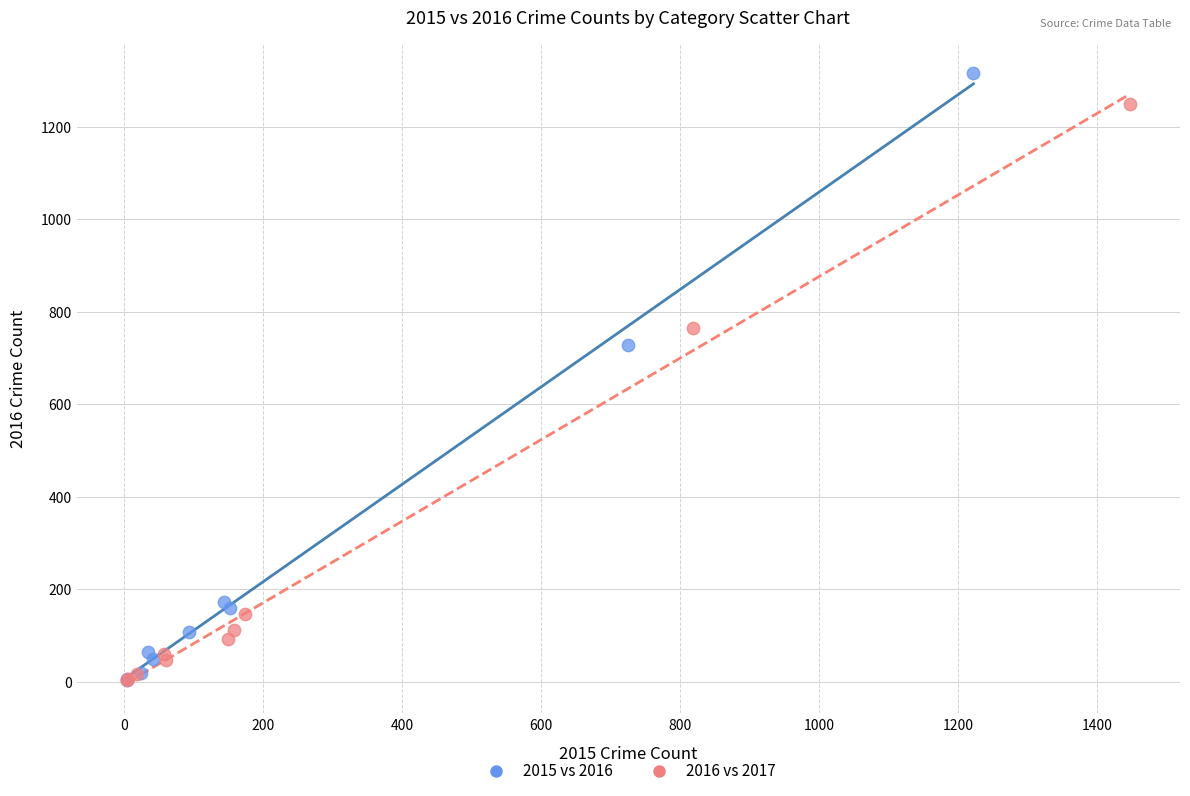

What are all the series names shown in the legend?

2015 vs 2016, 2016 vs 2017